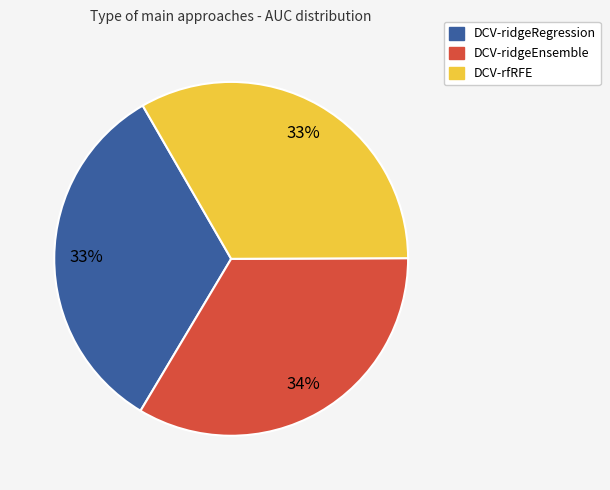

To the nearest percent, what is the average slice percentage?

33%